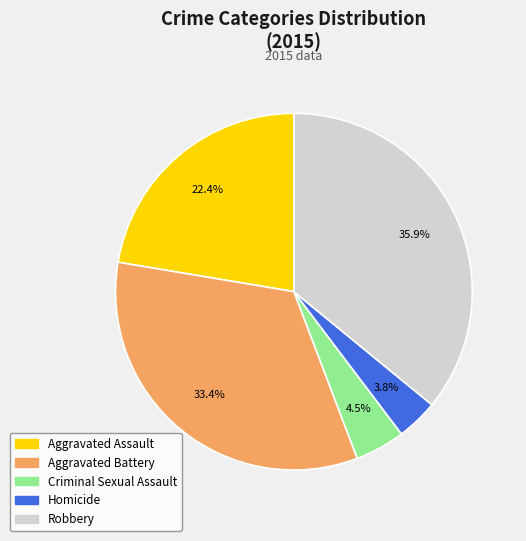

How many segments does this pie chart have?

5